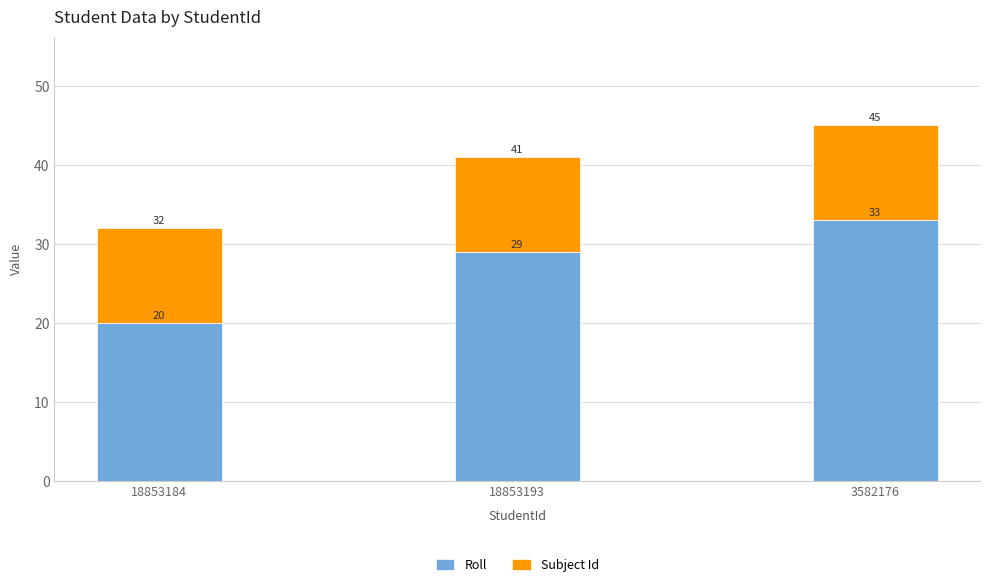

At which category is the sum across all series the highest?

3582176